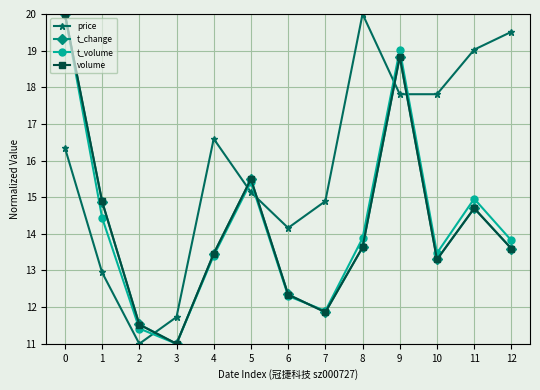

What is the value of the price point at the 12th from the left?

19.0